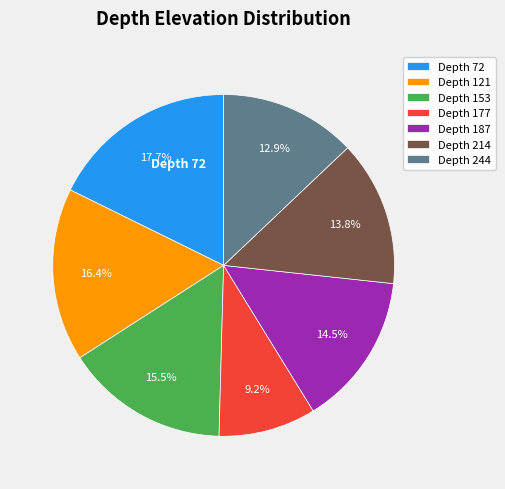

Is there a majority slice in this chart?

No